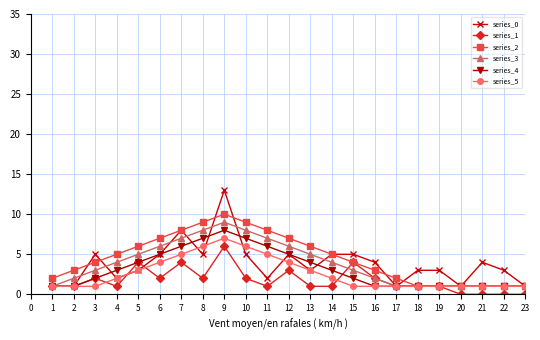

Which series changed the most between 9 and 13?

series_0